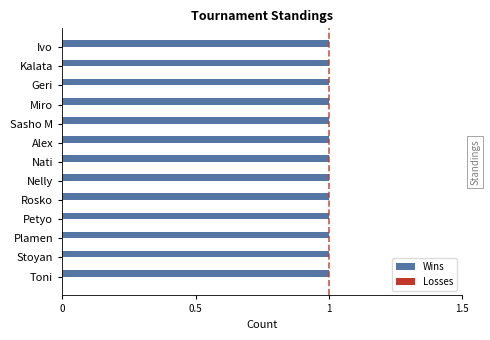

Rank the series by their maximum value, from highest to lowest.

Wins, Losses